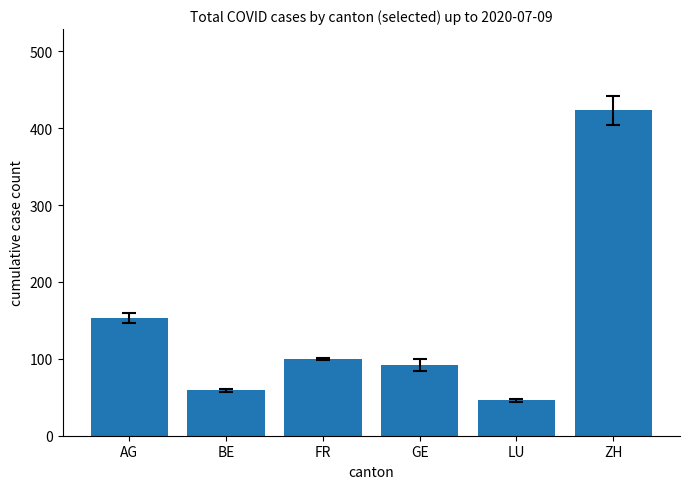

List the labels in order of value, smallest first.

LU, BE, GE, FR, AG, ZH